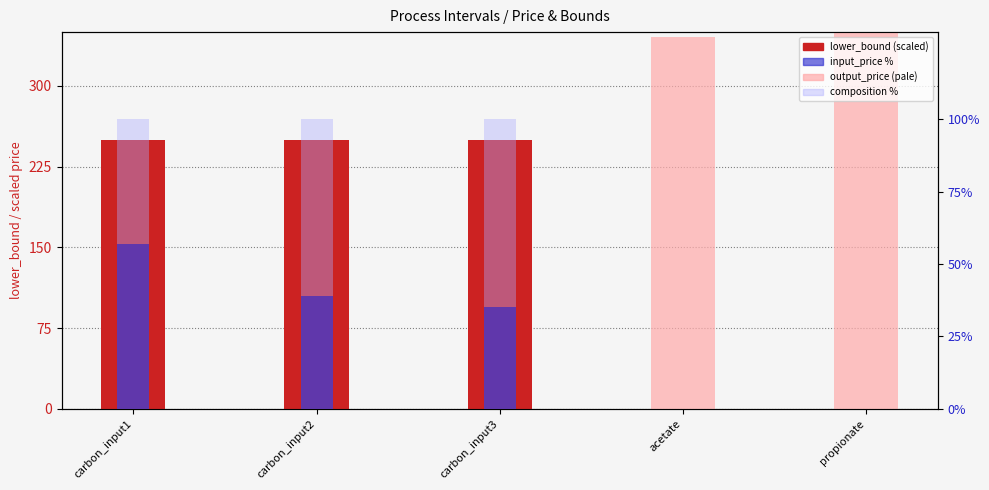

Which has a higher value, acetate or propionate?

acetate